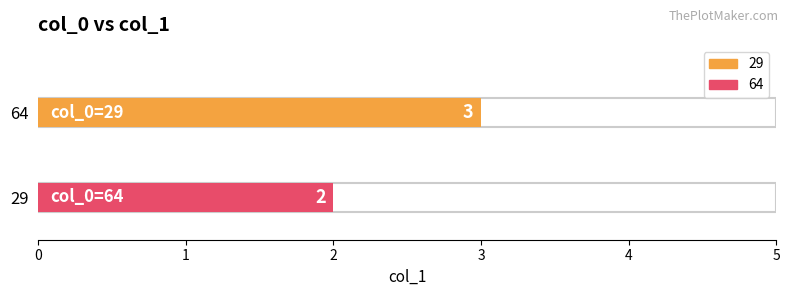

Read the value at 29.

3